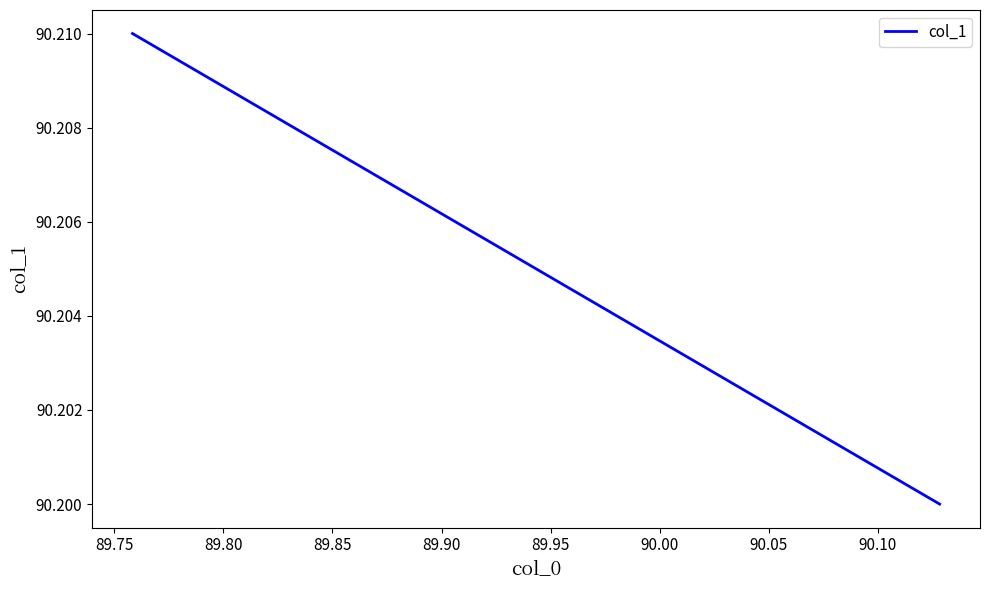

The value at 89.95 is 19.0. True or false?

False